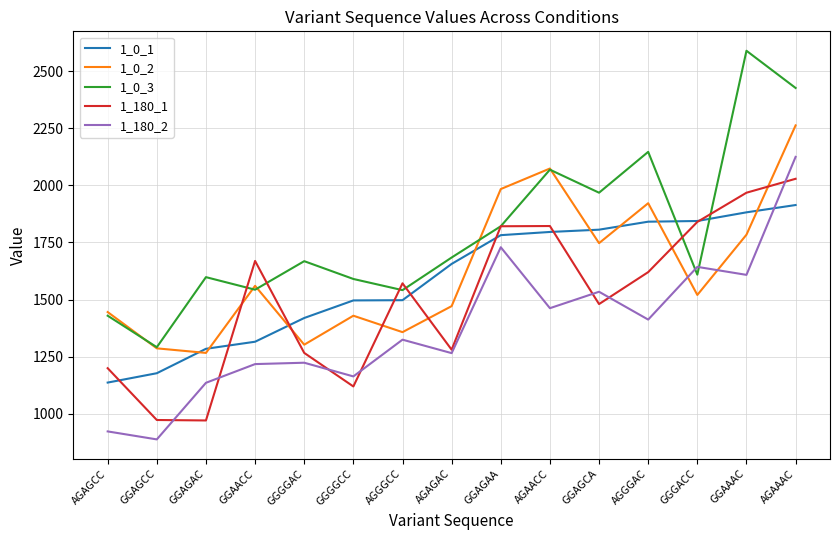

Where is the first local minimum for 1_180_2?

GGAGCC